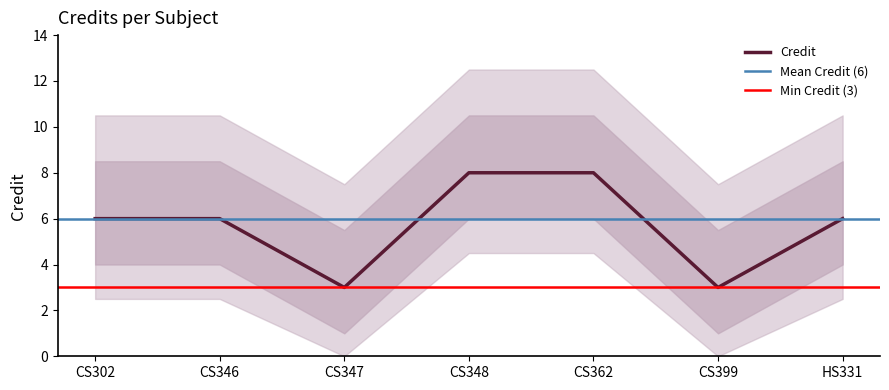

Which category has the lowest value across all series?

CS347